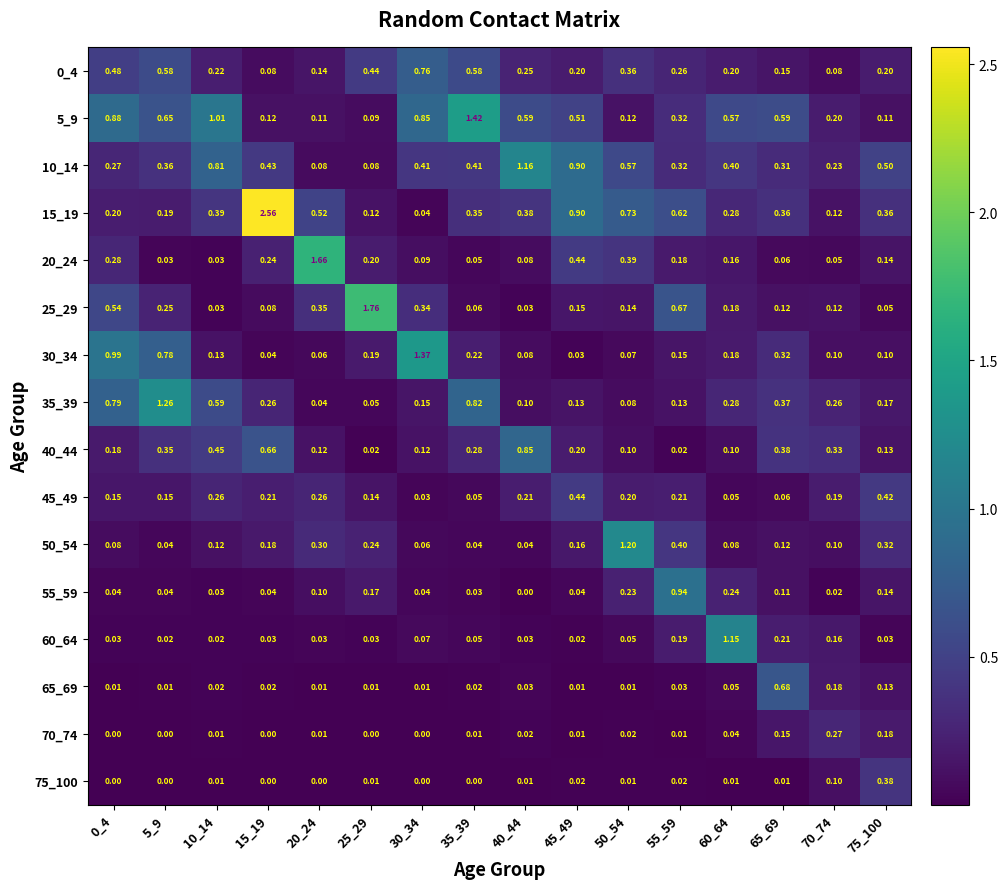

At how many categories does at least one series exceed 2?

1